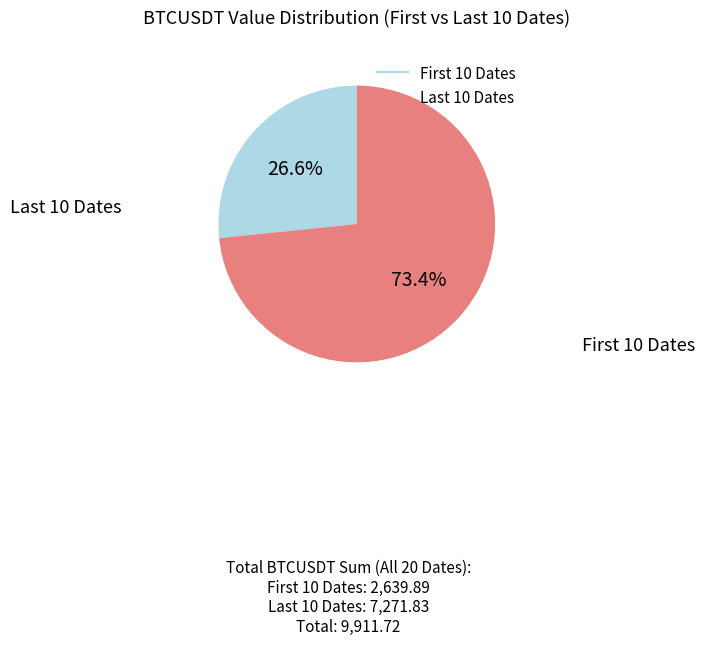

Does any single category account for the majority?

Yes